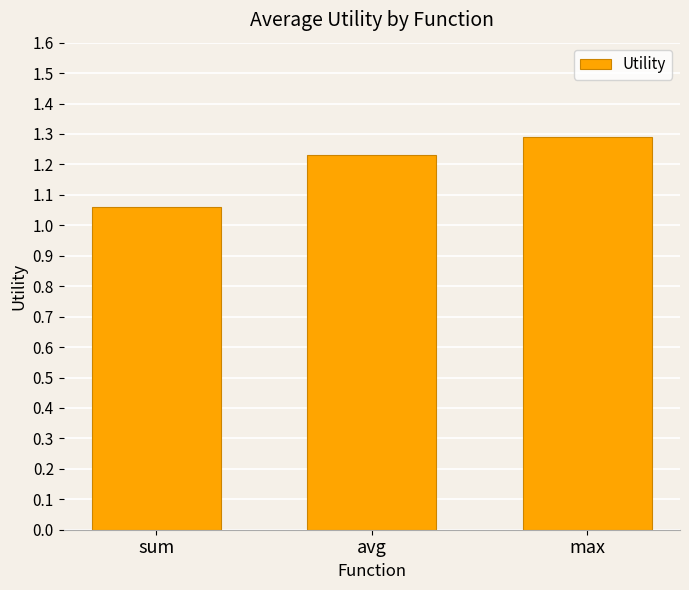

Between sum and avg, which is larger?

avg